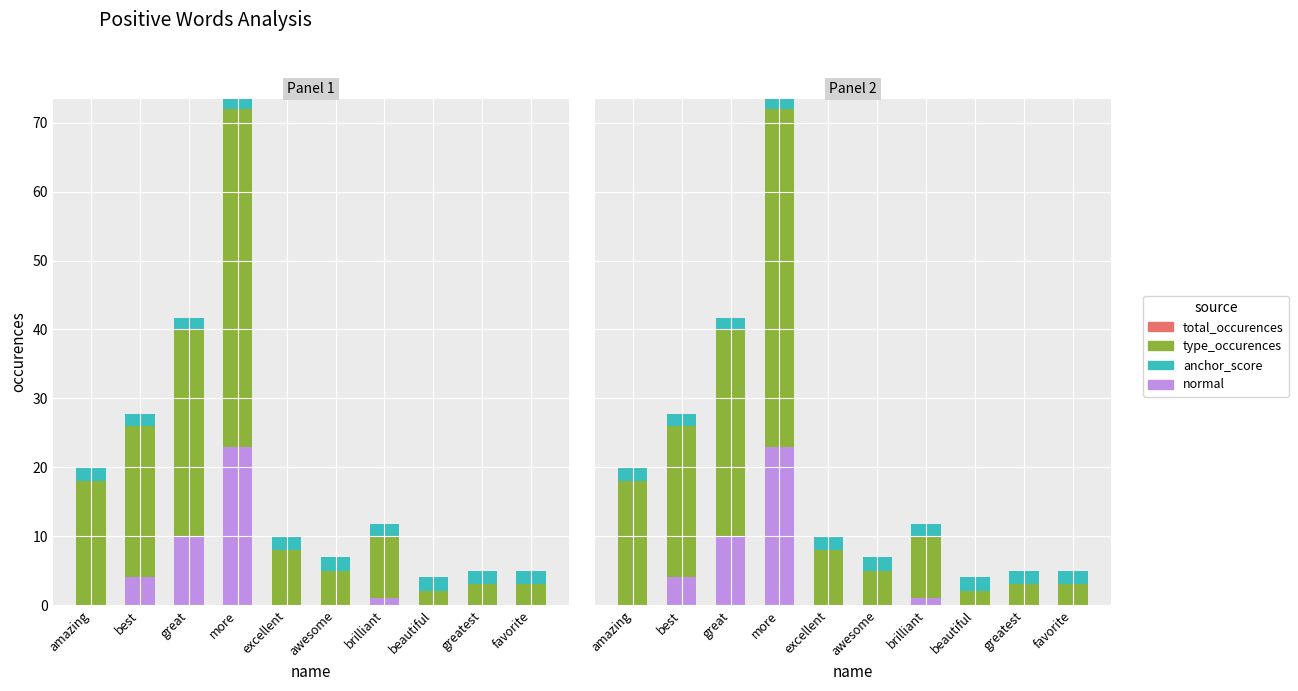

Reading right to left, list all the values displayed in this chart.

normal: 0.0	0.0	0.0	1.0	0.0	0.0	23.0	10.0	4.0	0.0
type_occurences: 3.0	3.0	2.0	9.0	5.0	8.0	49.0	30.0	22.0	18.0
anchor_score: 2.0	2.0	2.0	1.8	2.0	2.0	1.5	1.6	1.7	2.0
total_occurences: 0.0	0.0	0.0	0.0	0.0	0.0	0.0	0.0	0.0	0.0